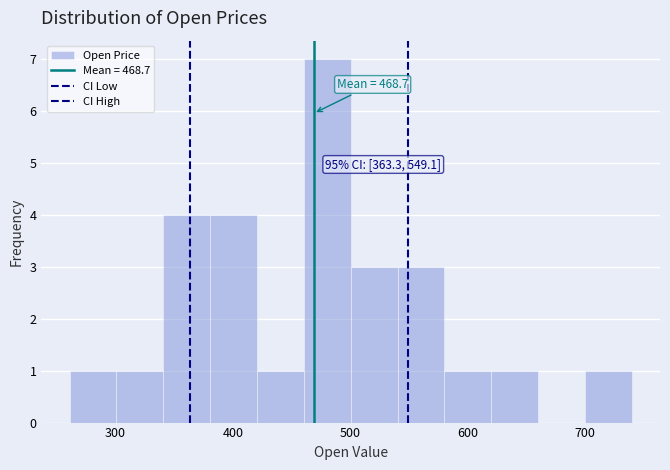

Read against the x-axis, roughly where is the centre of the tallest bar?

480